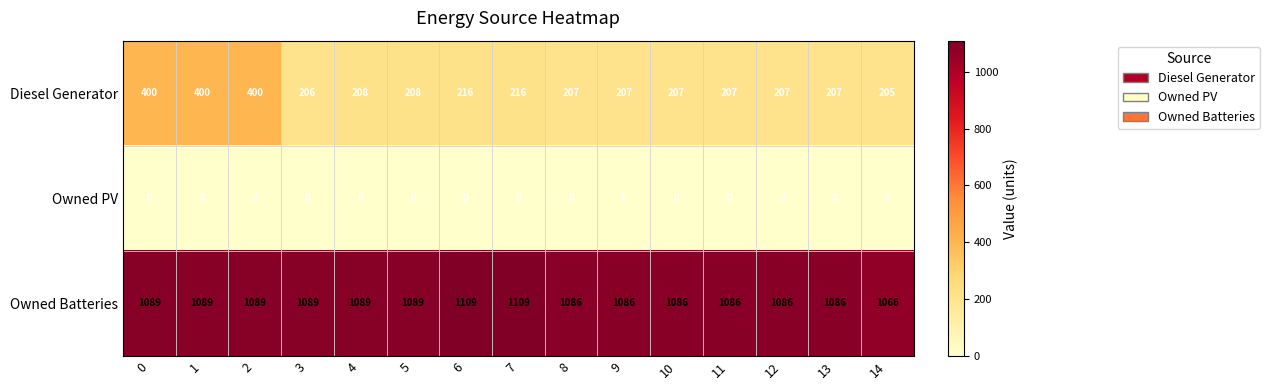

What is the average value of the Owned Batteries series?

1089